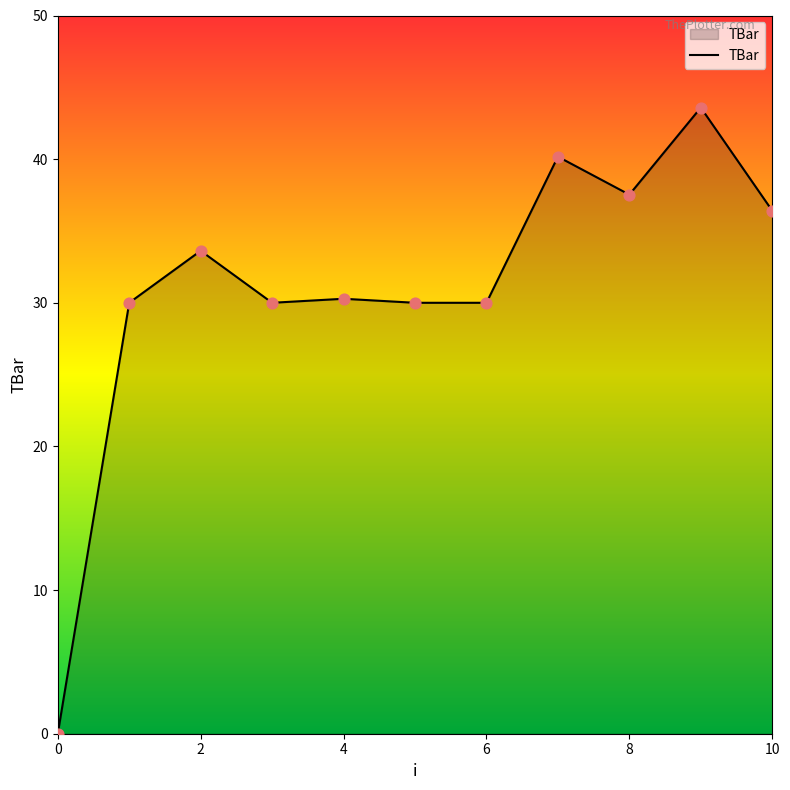

What is the maximum value shown in the chart?

43.6